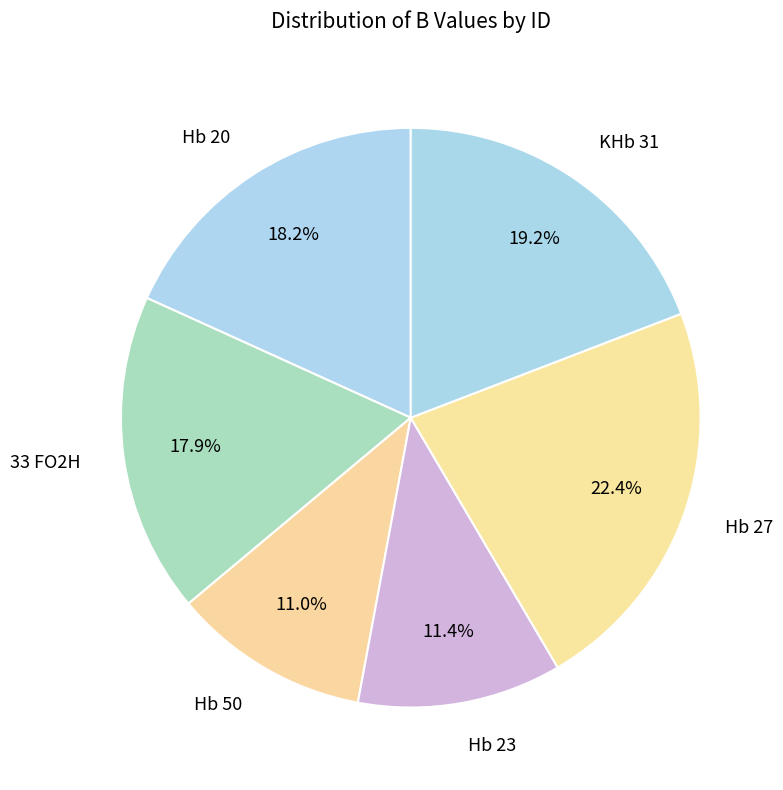

How many segments does this pie chart have?

6